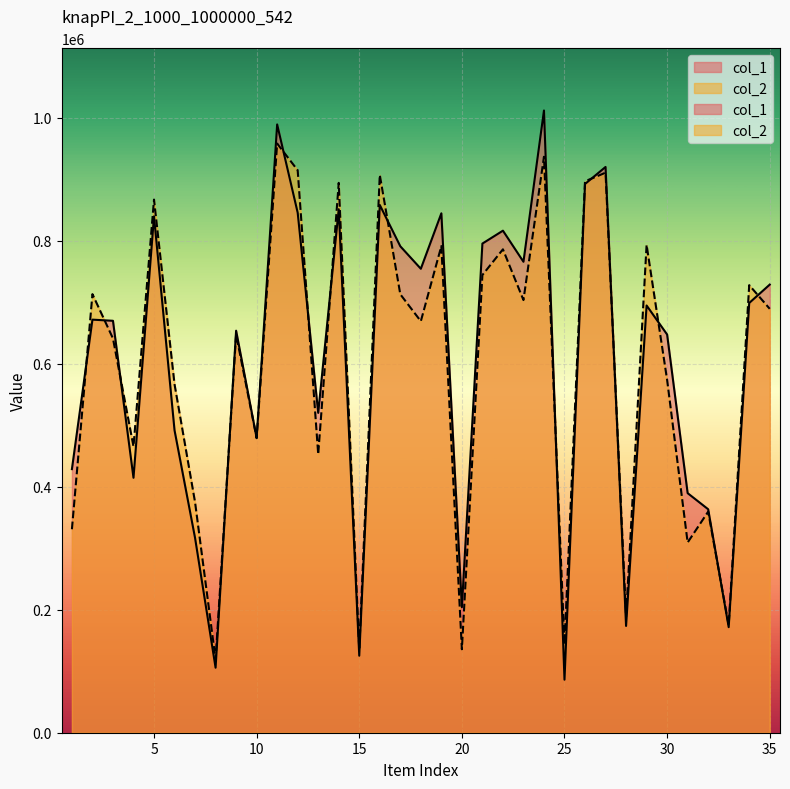

Reading right to left, transcribe all the data shown in this chart.

col_1: 35=728599	34=698727	33=171638	32=363346	31=389515	30=647450	29=694642	28=173588	27=919882	26=892179	25=86197	24=1011667	23=765736	22=816278	21=795317	20=204057	19=844510	18=754340	17=790906	16=858084	15=125166	14=851148	13=520046	12=845519	11=988993	10=479302	9=653650	8=105703	7=316697	6=491675	5=839572	4=414513	3=669768	2=671610	1=428587
col_2: 35=689226	34=727731	33=174828	32=359443	31=309288	30=573655	29=793104	28=188673	27=910566	26=896562	25=143499	24=936437	23=703459	22=785965	21=744158	20=135696	19=791192	18=669048	17=712843	16=906940	15=134762	14=893980	13=452732	12=914497	11=957919	10=478935	9=647552	8=119020	7=374735	6=566496	5=866810	4=465429	3=641075	2=713115	1=330832